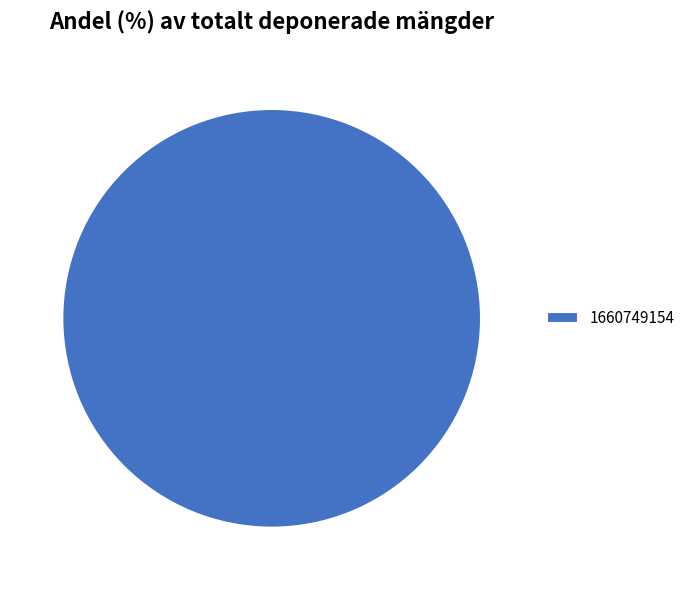

Rank the categories by value from lowest to highest.

1660749154